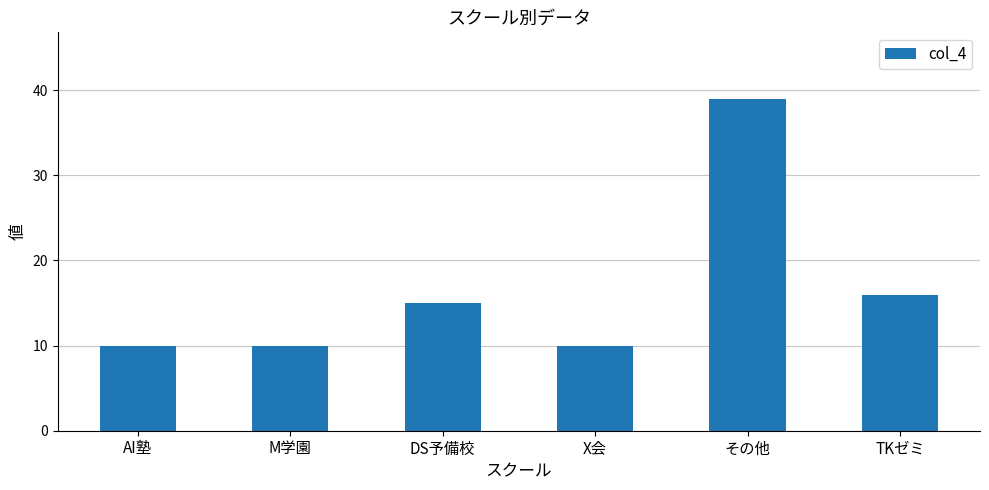

The chart shows a value of 39 at その他. True or false?

True